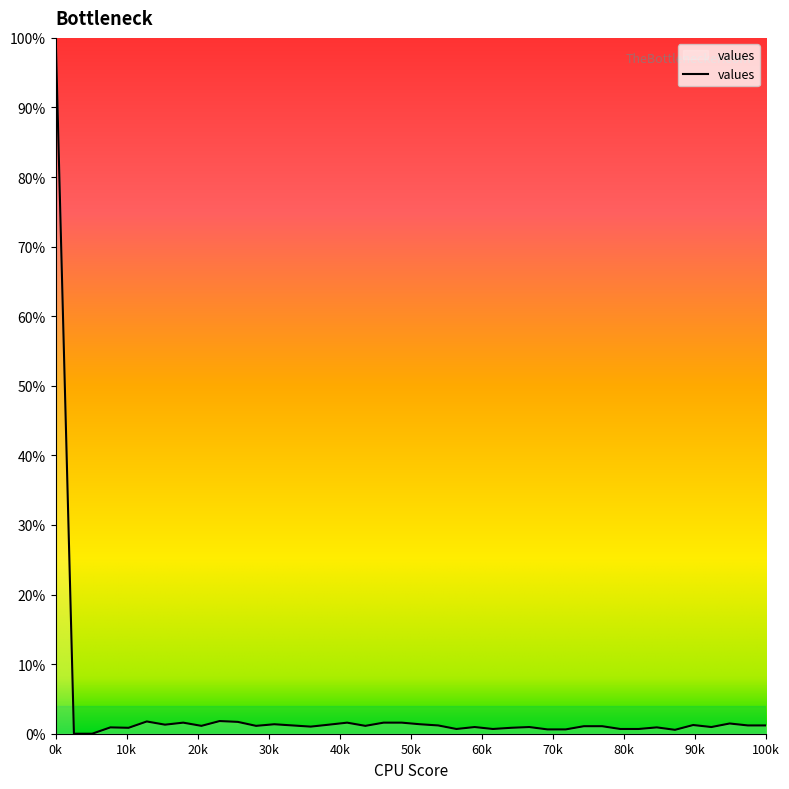

What is the difference between the maximum and second lowest values?

100.0